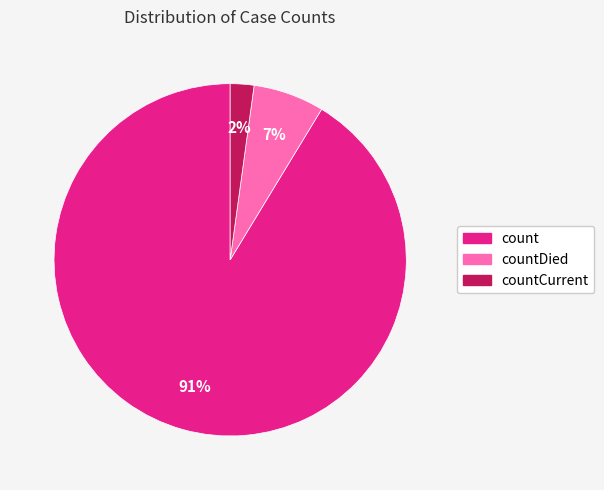

Is there a majority slice in this chart?

Yes